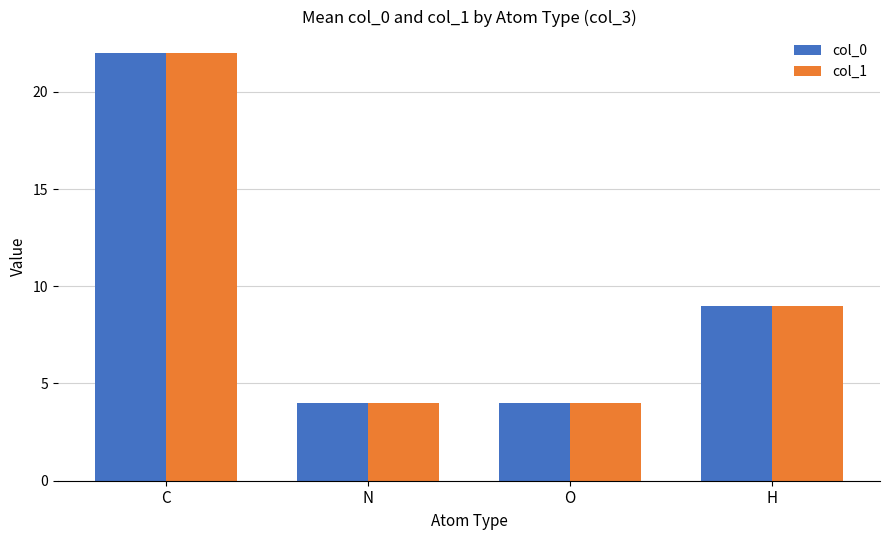

Is the value of col_0 at C greater than the value of col_1 at N?

Yes